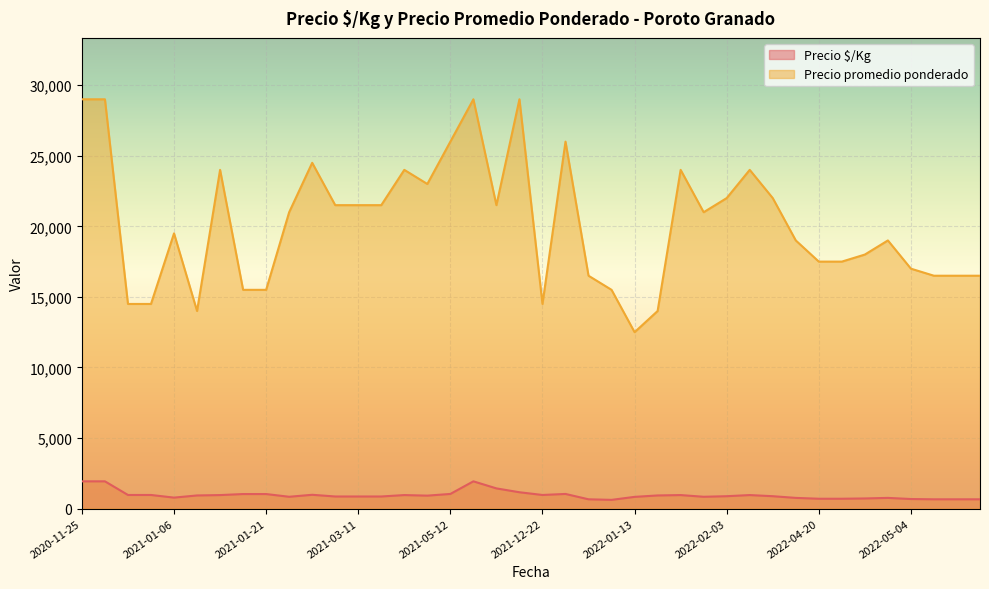

What are all the series names shown in the legend?

Precio $/Kg, Precio promedio ponderado